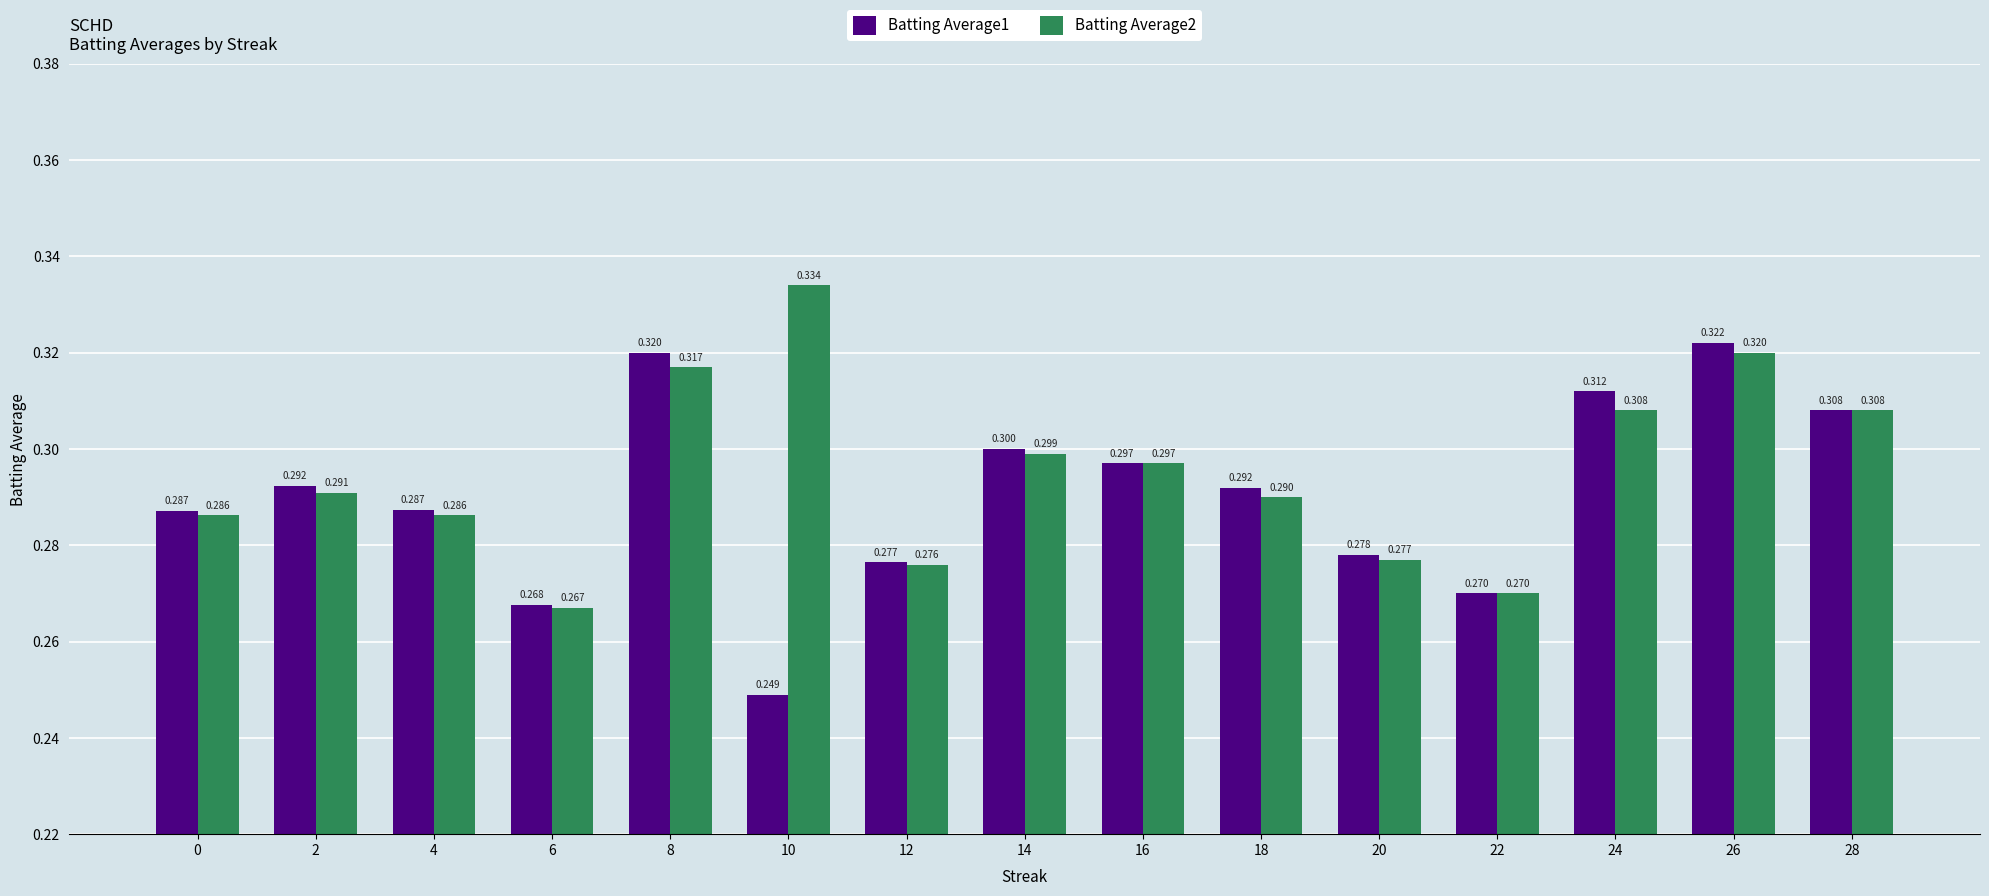

Is the value of Batting Average2 at 14 greater than the value of Batting Average1 at 12?

Yes